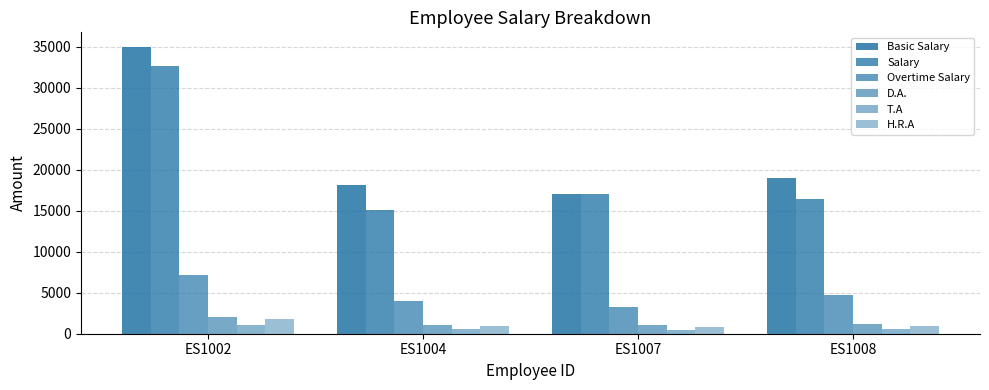

How many bars are there in total?

24